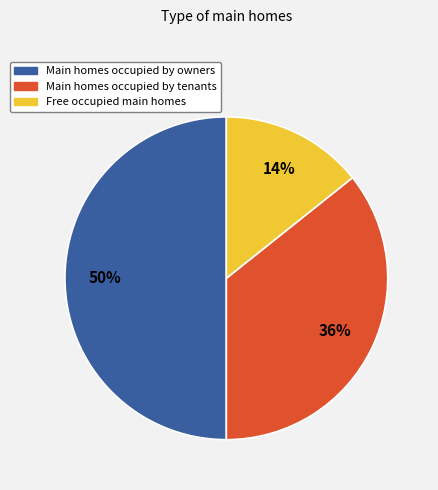

To the nearest percent, what is the difference between the largest and smallest slice percentages?

36%